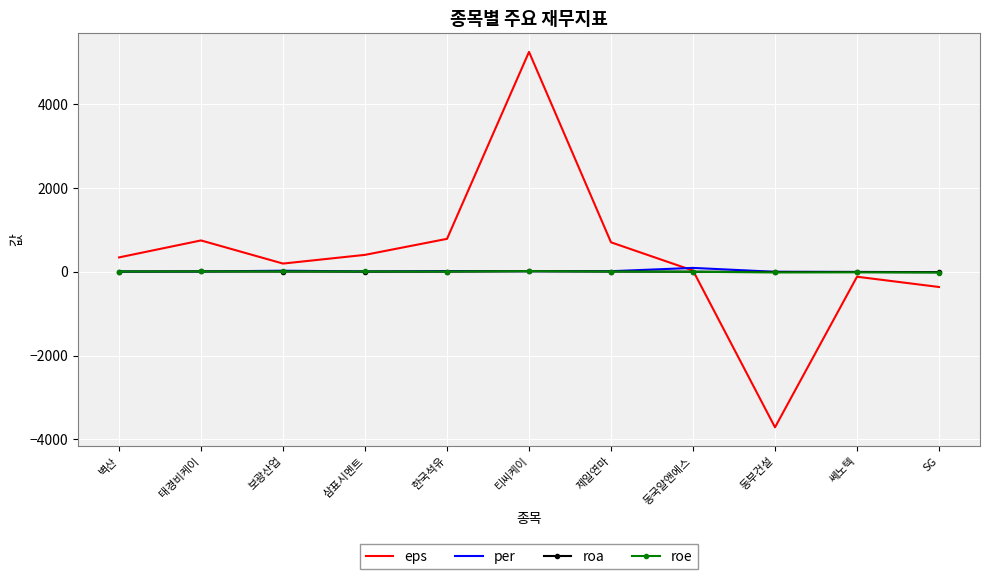

The eps series shows 2817.4 at 티씨케이. True or false?

False